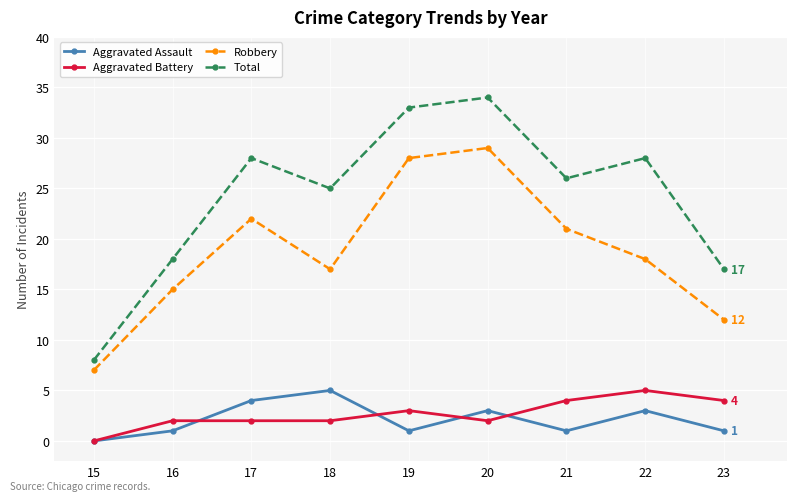

Which series has the largest total across all categories?

Total